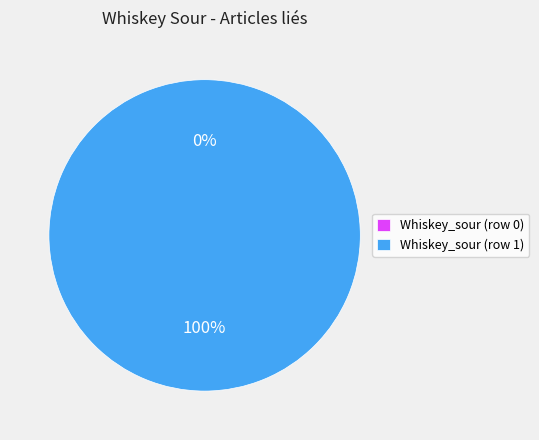

Rank the categories by value from lowest to highest.

Whiskey_sour (row 0), Whiskey_sour (row 1)